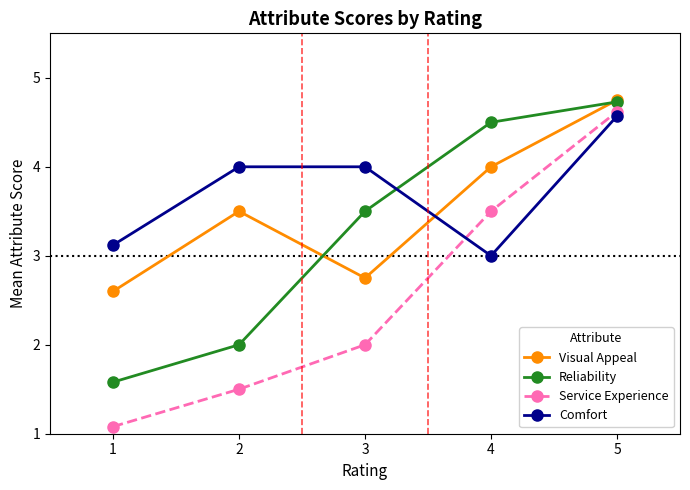

At which category does the chart reach its minimum across all series?

1